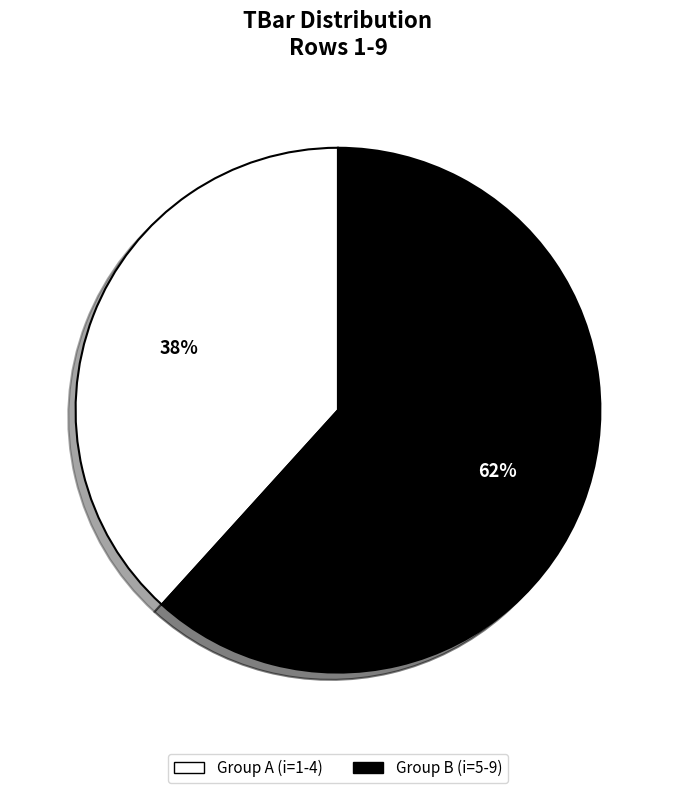

To the nearest percent, what is the average slice percentage?

50%